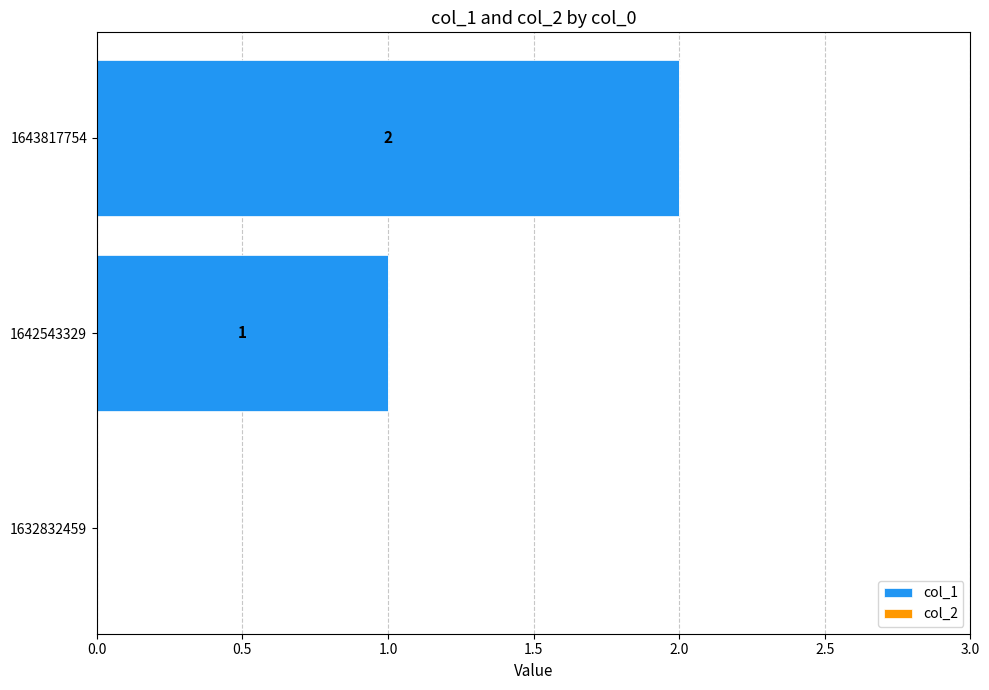

How many values are between 0 and 2?

3